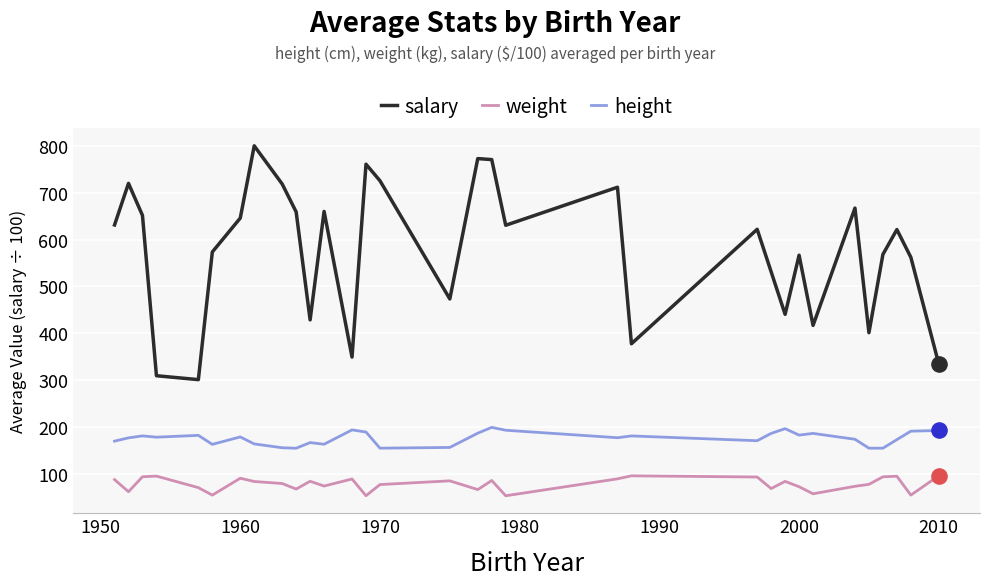

Which series has the largest total across all categories?

salary